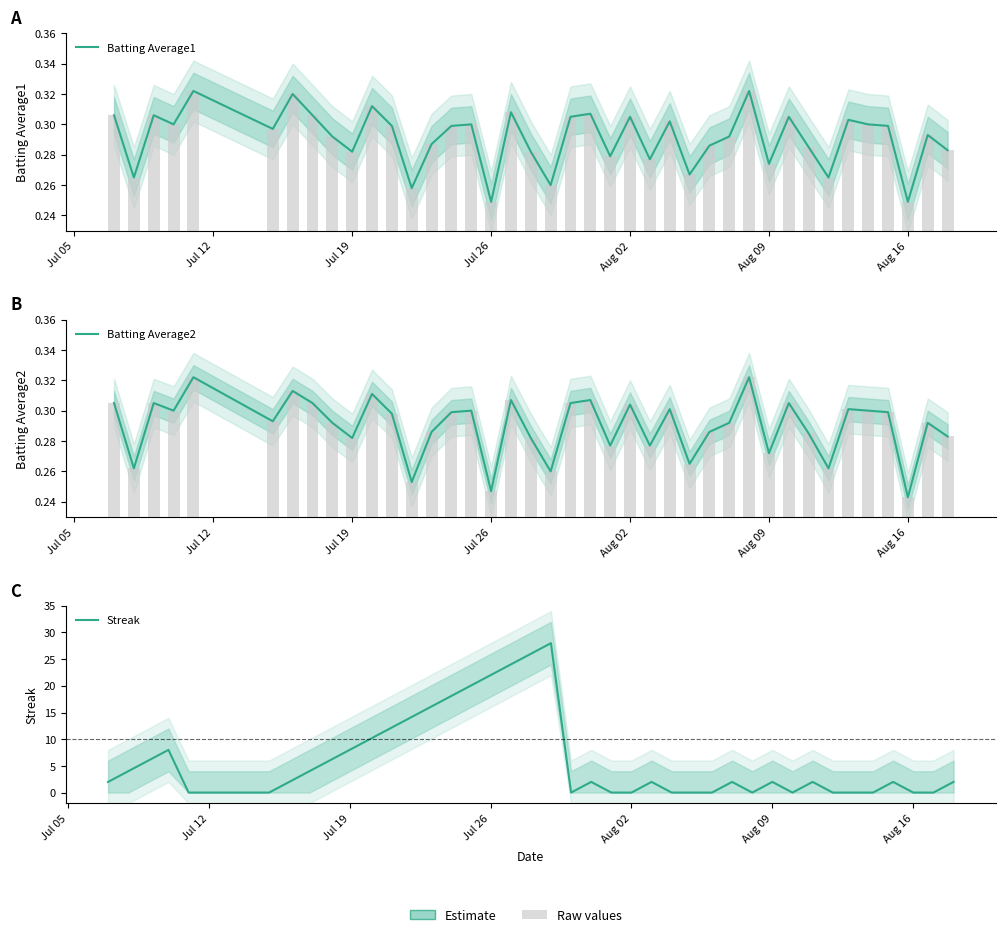

Which category has the lowest value across all series?

Aug 02